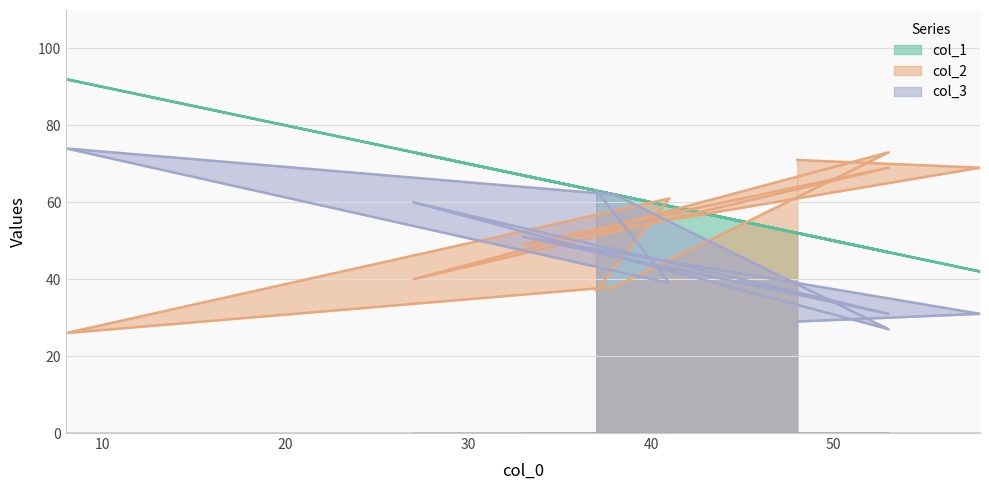

Where is the first local maximum for col_2?

53